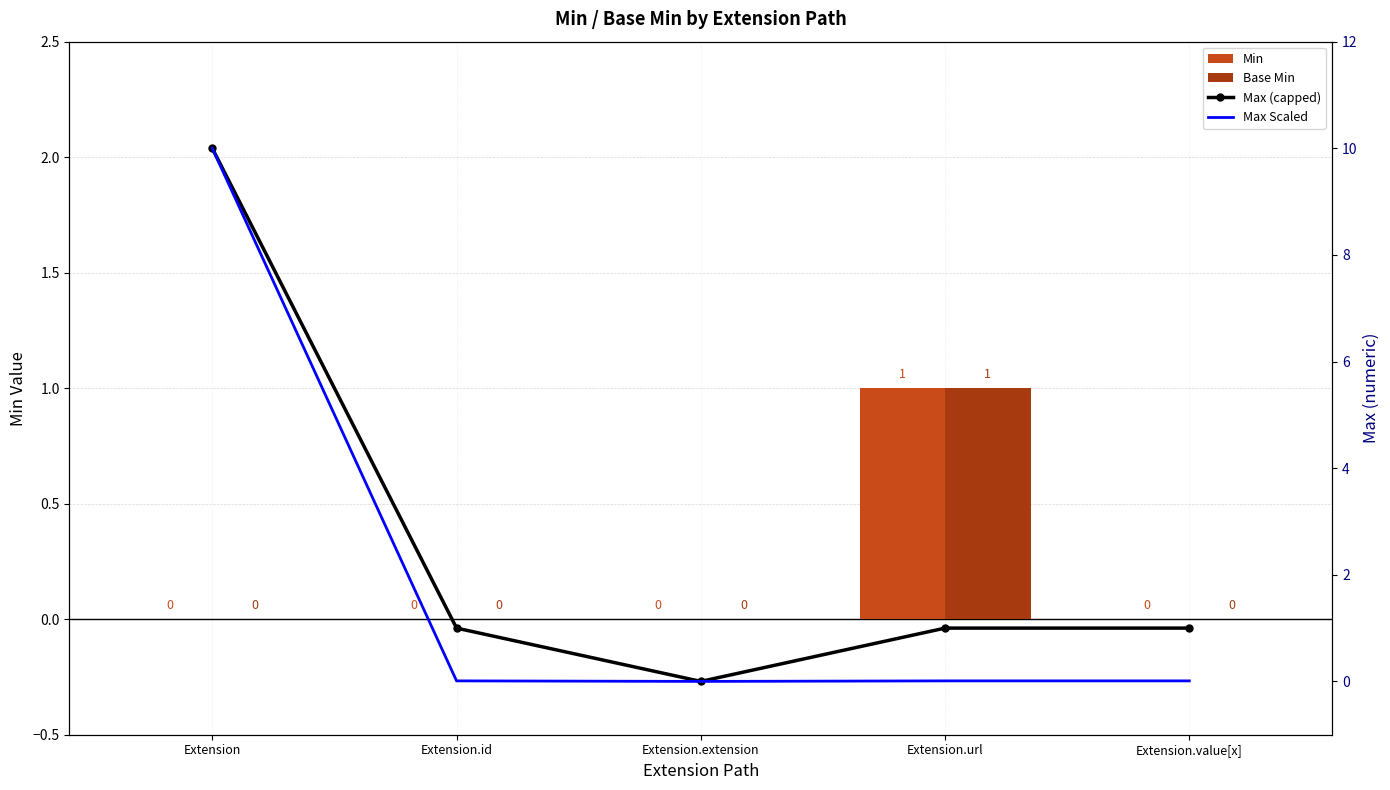

Reading left to right, list all the values displayed in this chart.

Min: Extension=0.0	Extension.id=0.0	Extension.extension=0.0	Extension.url=1.0	Extension.value[x]=0.0
Base Min: Extension=0.0	Extension.id=0.0	Extension.extension=0.0	Extension.url=1.0	Extension.value[x]=0.0
Max (capped): Extension=10.0	Extension.id=1.0	Extension.extension=0.0	Extension.url=1.0	Extension.value[x]=1.0
Max Scaled: Extension=10.0	Extension.id=0.0	Extension.extension=0.0	Extension.url=0.0	Extension.value[x]=0.0